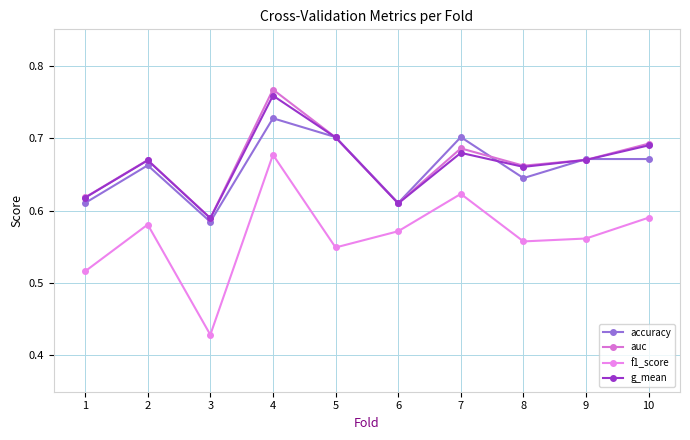

At which category does the chart reach its minimum across all series?

3